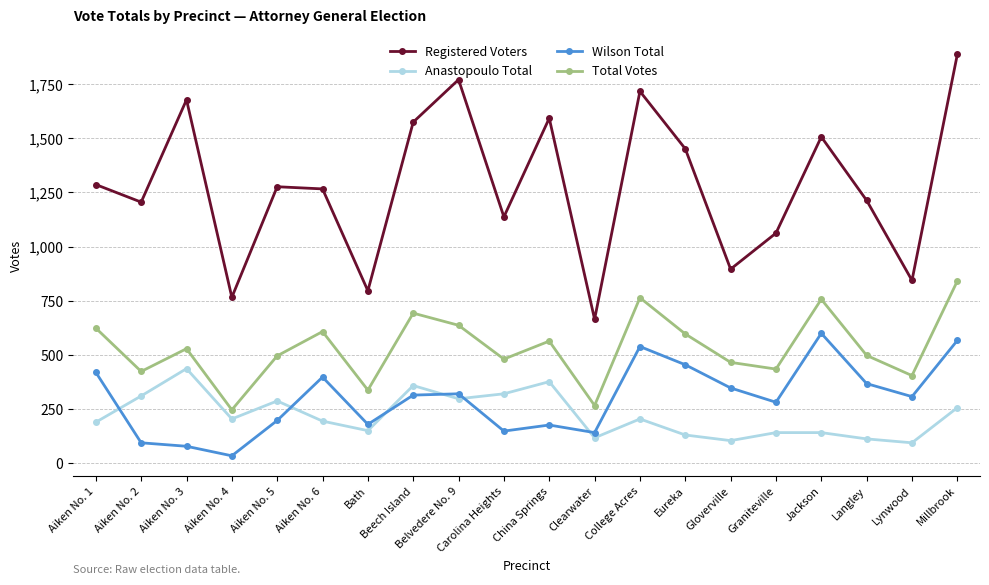

At which category does the chart reach its minimum across all series?

Aiken No. 4